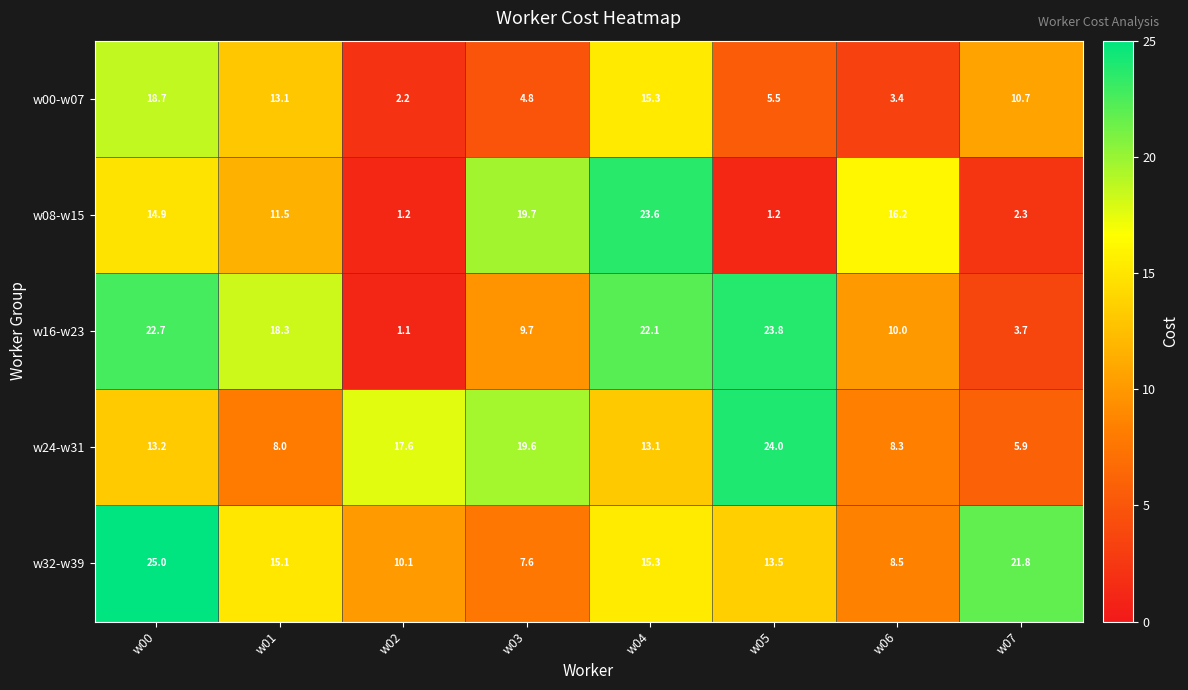

What is the sum of all w32-w39 values?

116.9